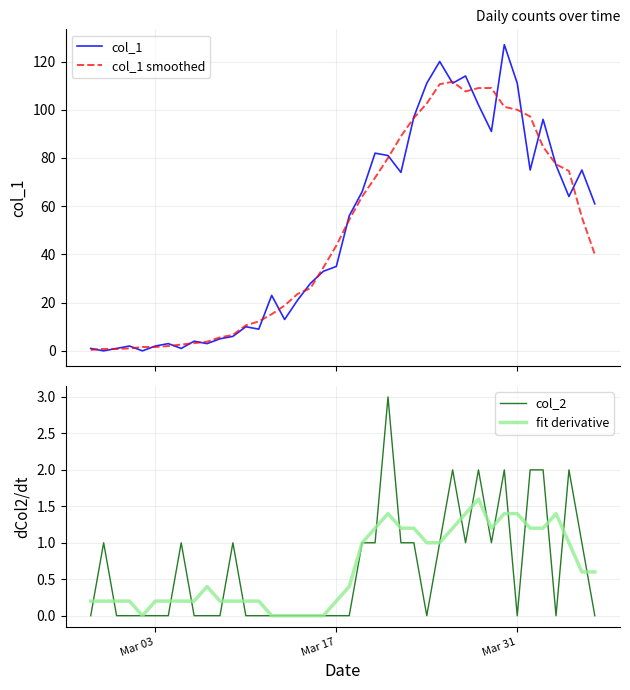

What are all the series names shown in the legend?

col_1, col_1 smoothed, col_2, fit derivative